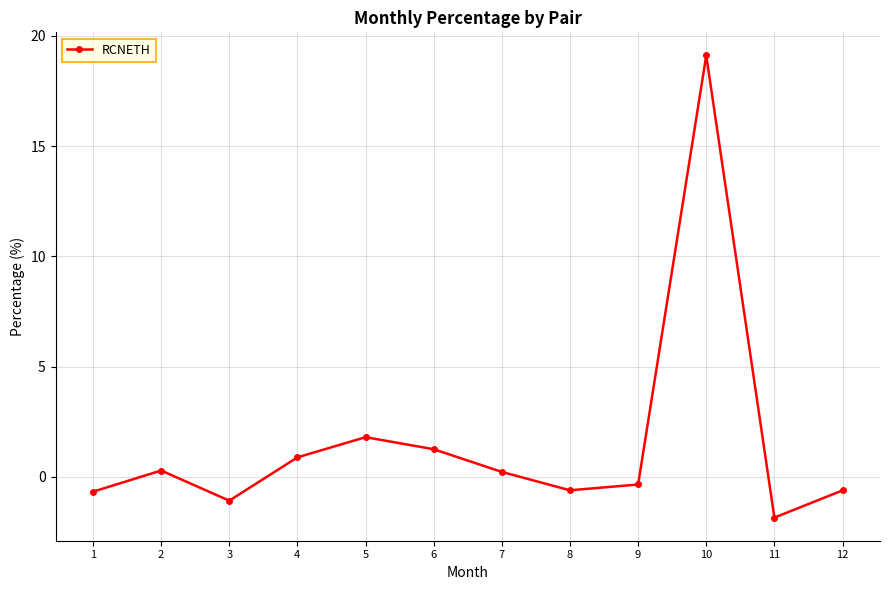

Is it true that the value at 10 is 19.1?

True